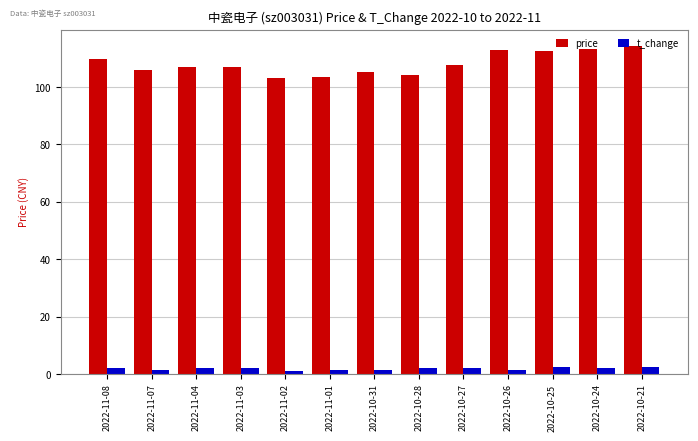

What is the spread (max minus min) of values at 2022-10-21?

111.7